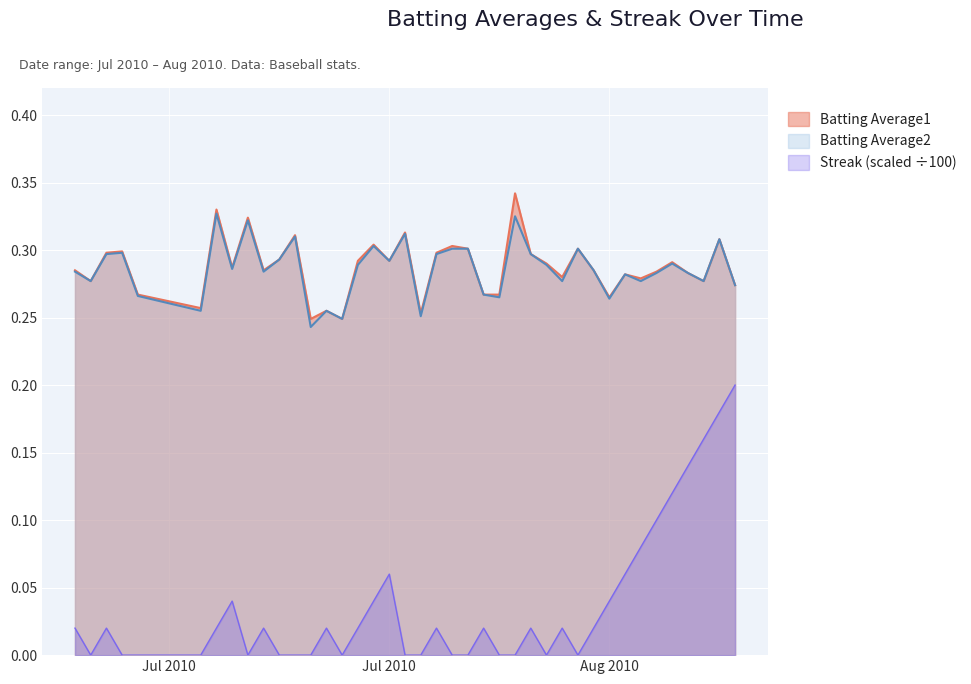

At how many categories does at least one series exceed 0?

40